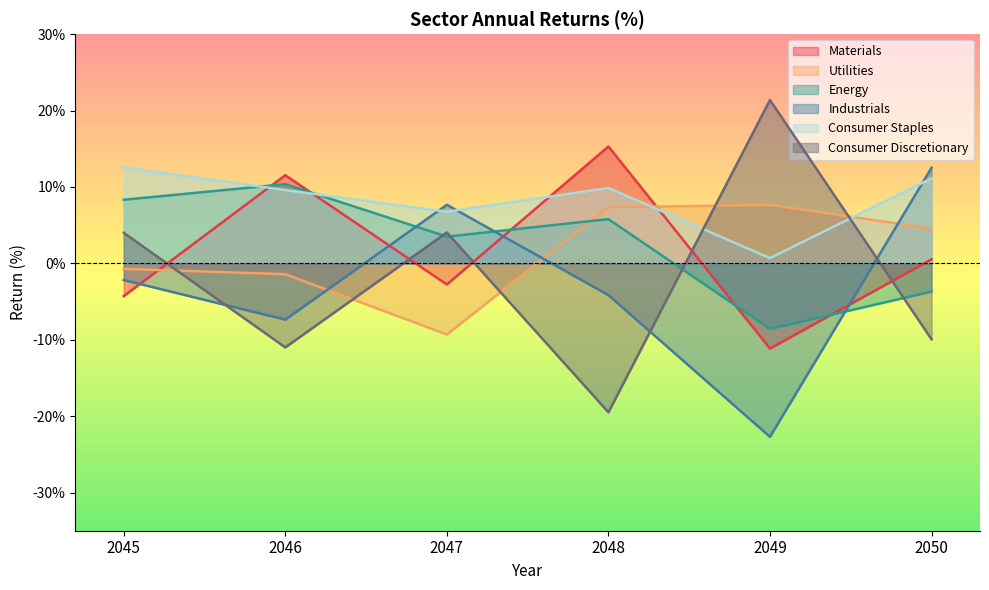

The Industrials series shows 19.9 at 2050. True or false?

False